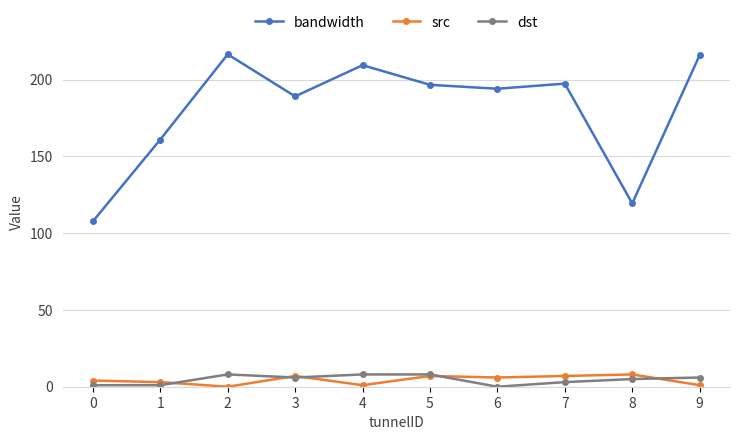

True or false: bandwidth has more than 2 interior local peaks.

True